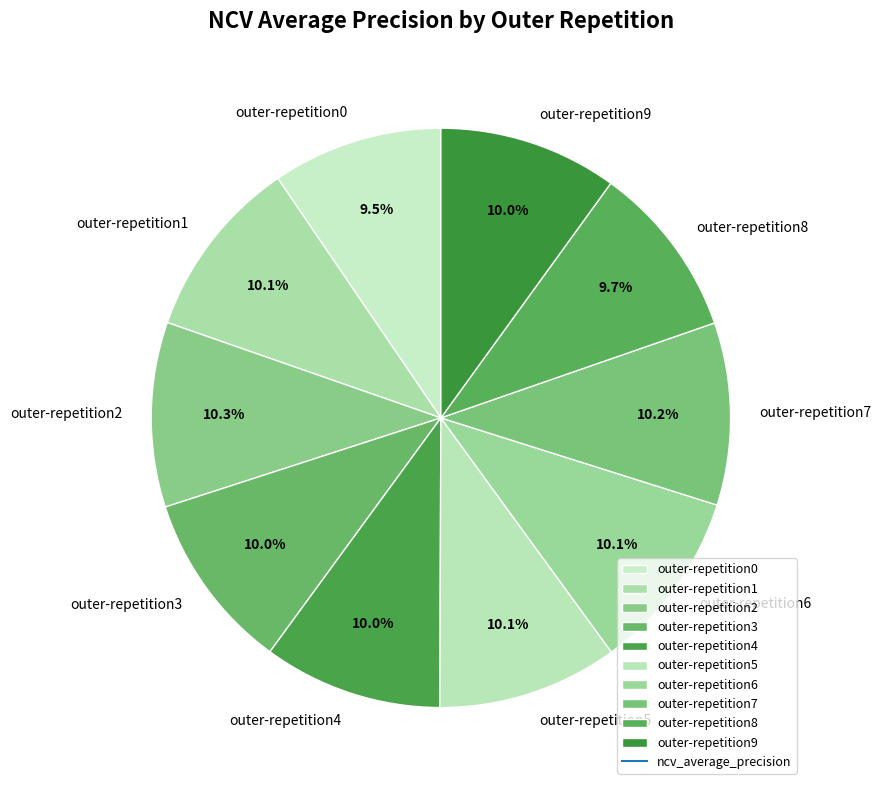

Count the number of slices in the pie.

10